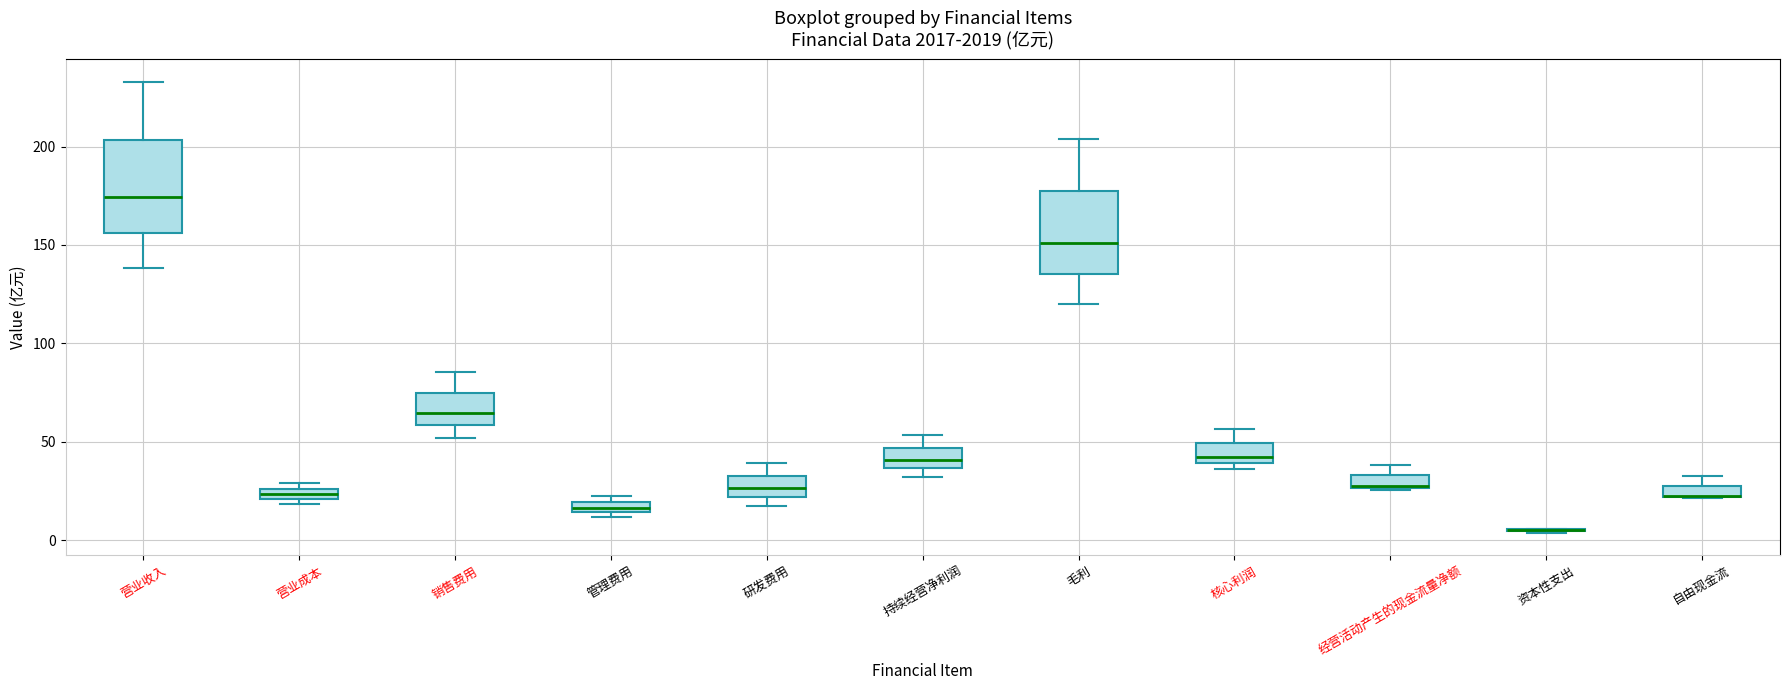

Where does the upper whisker of the box for 经营活动产生的现金流量净额 end on the y-axis? The values are not printed on the chart, so give them approximately, as read against the axis.

40